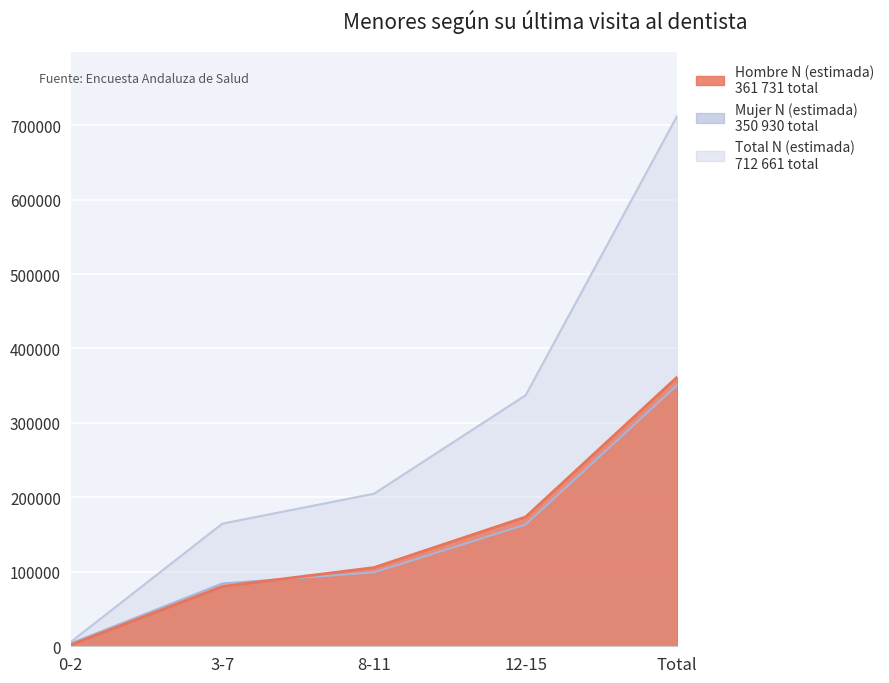

What is the spread (max minus min) of values at Total?

361731